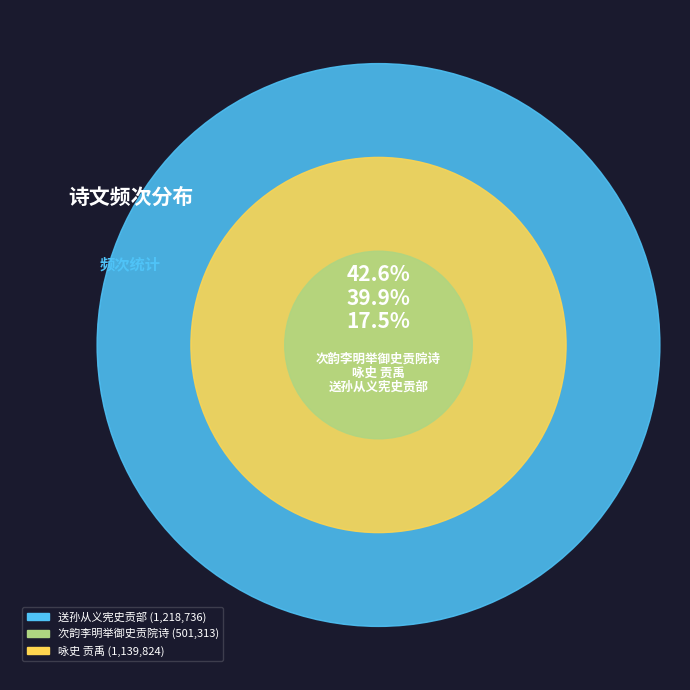

How many slices are in this pie chart?

3